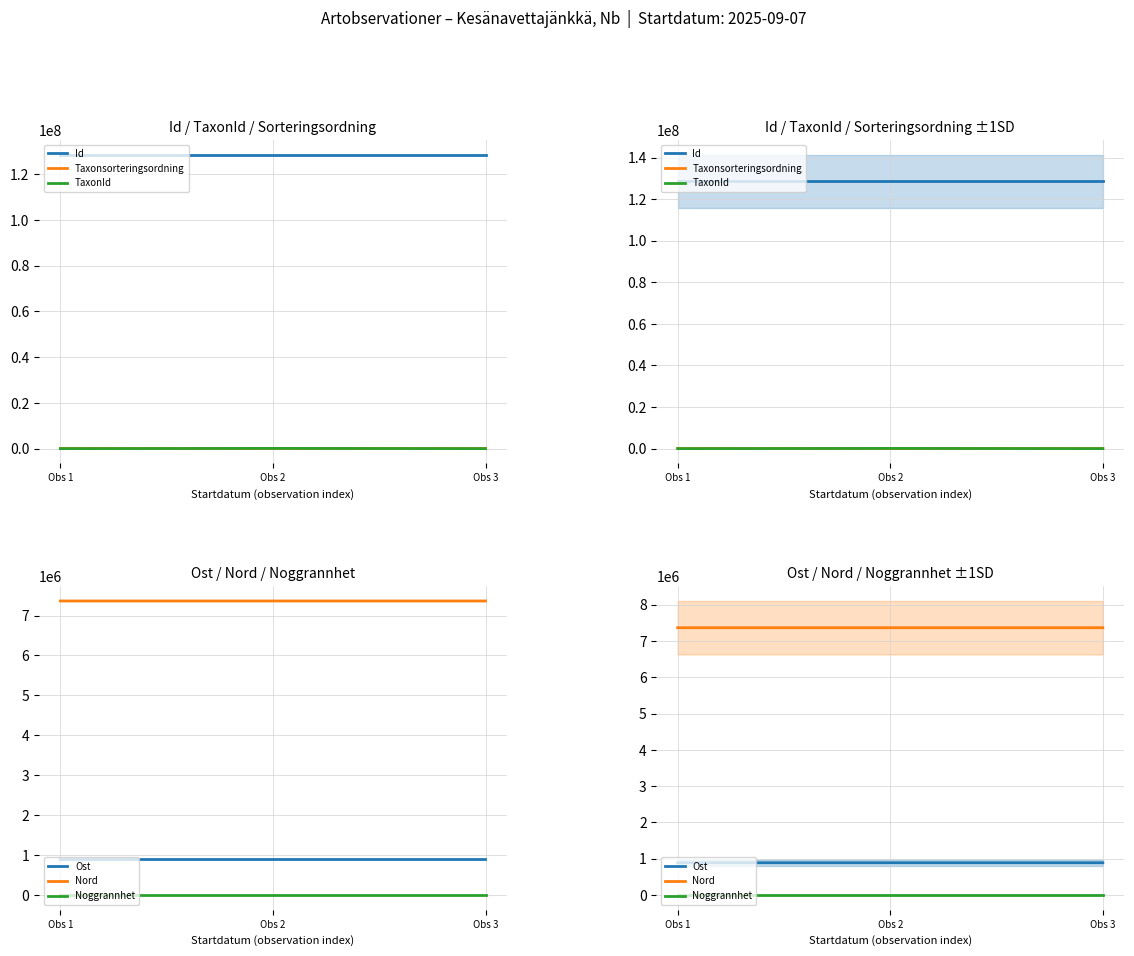

What is the average value of the Ost series?

890890